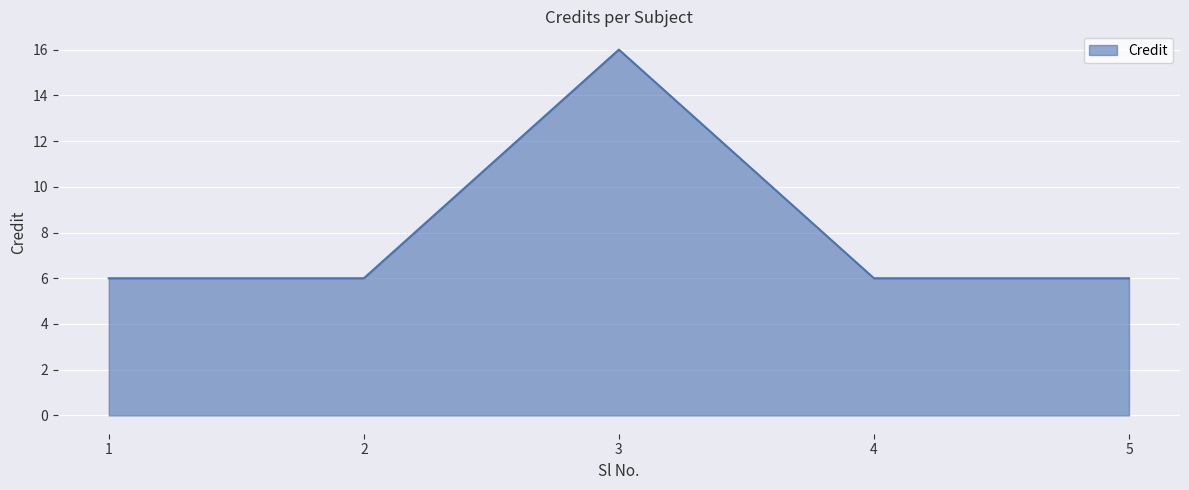

How many distinct data groups are displayed?

1